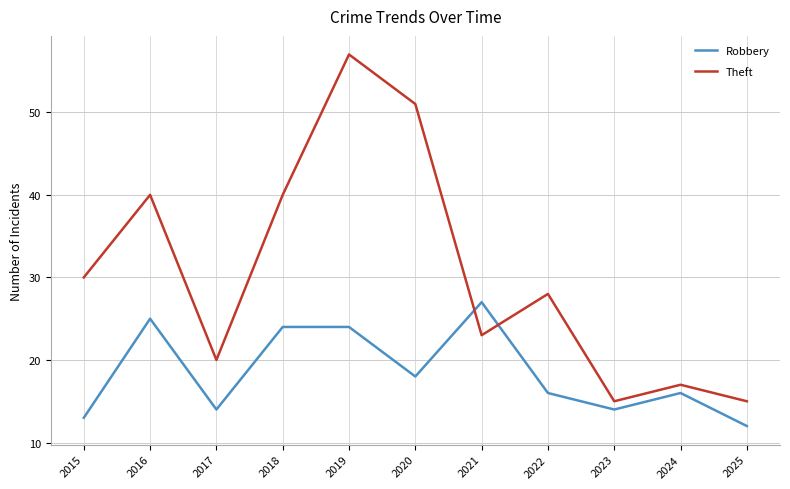

Rank the series at 2019 from highest to lowest value.

Theft, Robbery